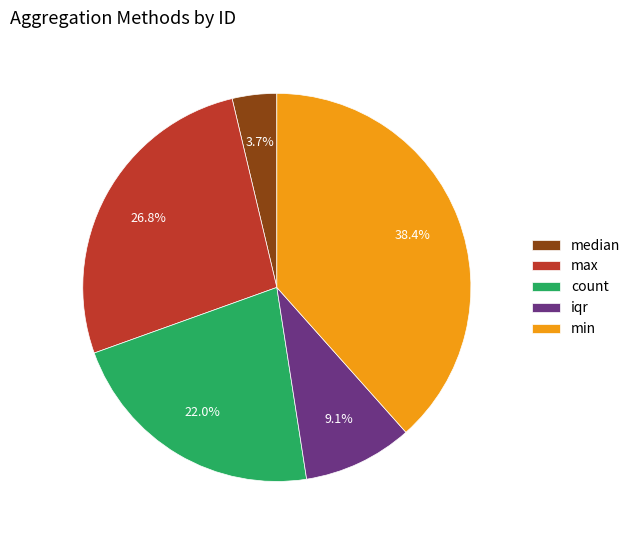

Which category has the smallest portion of the pie?

median